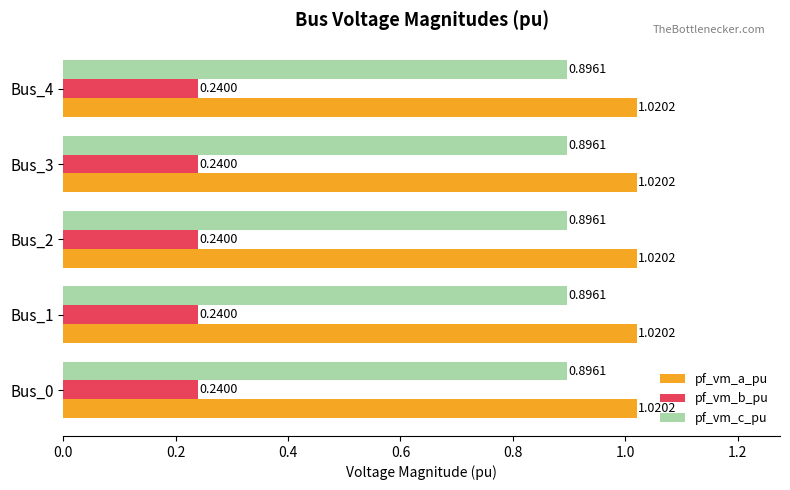

What are all the series names shown in the legend?

pf_vm_a_pu, pf_vm_b_pu, pf_vm_c_pu